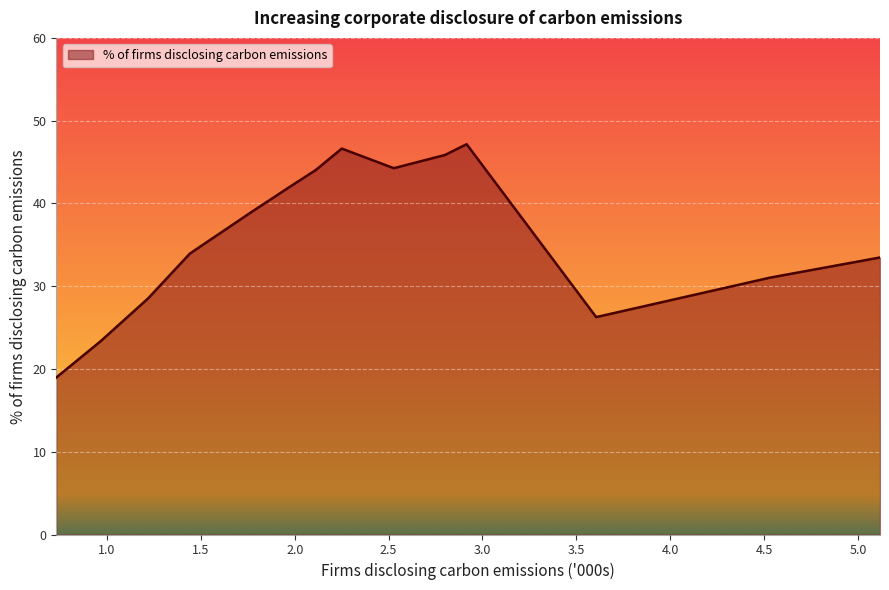

What is the difference between the maximum and minimum values?

28.2